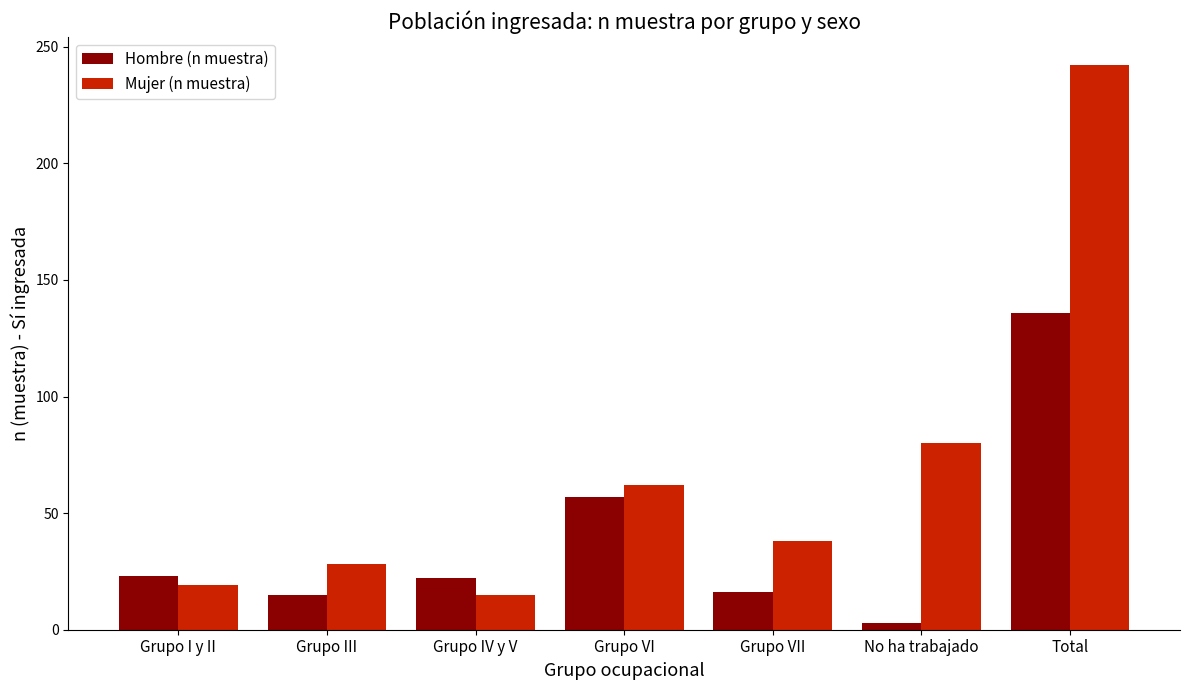

What is the greatest value displayed?

242